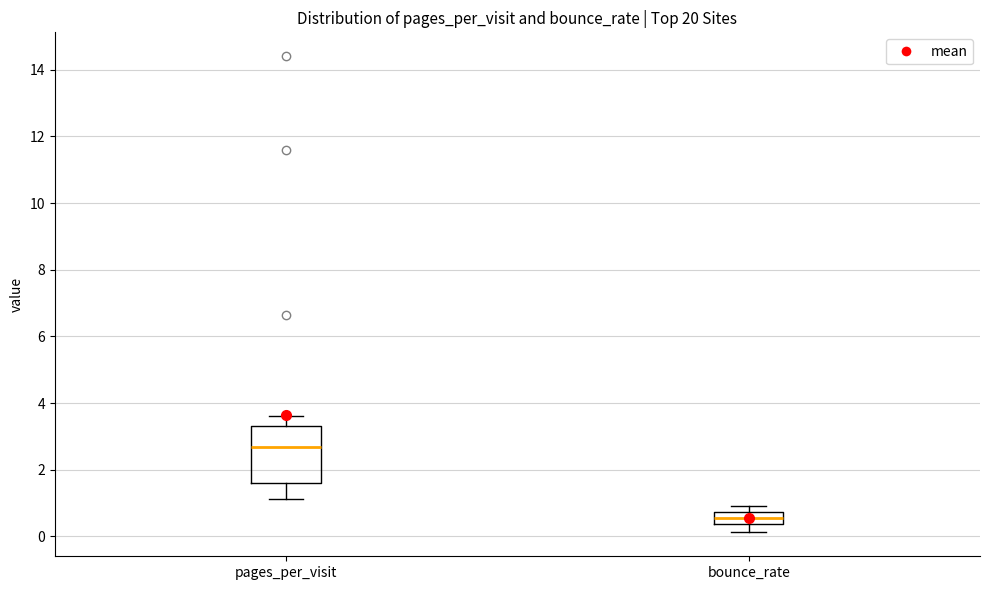

Comparing the boxes themselves (not the whiskers), which one is the tallest?

pages_per_visit